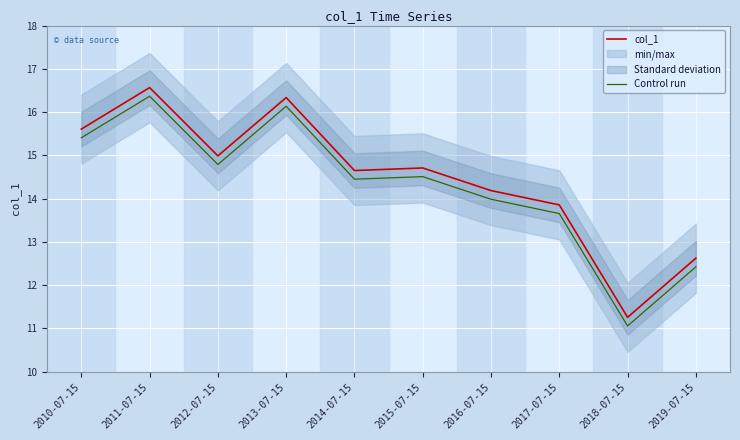

What is the sum of all Control run values?

142.8